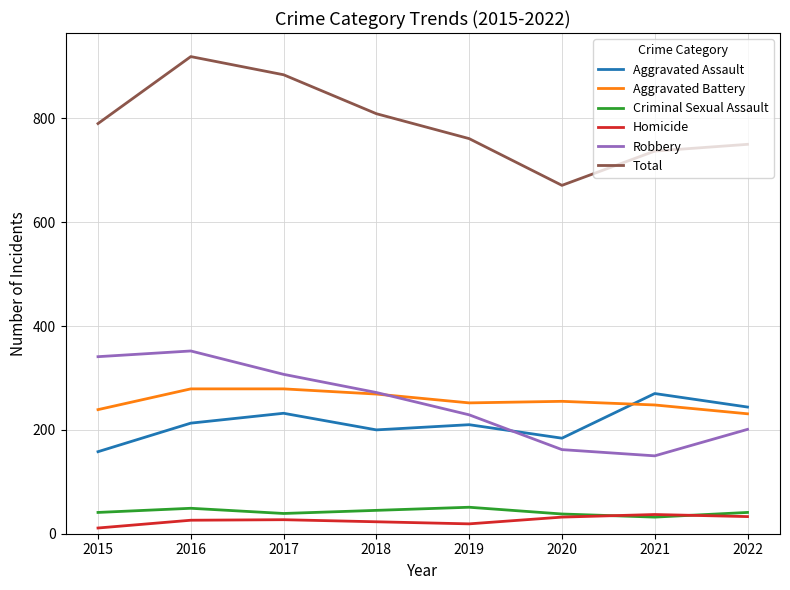

The value of Criminal Sexual Assault at 2019 is 51. True or false?

True